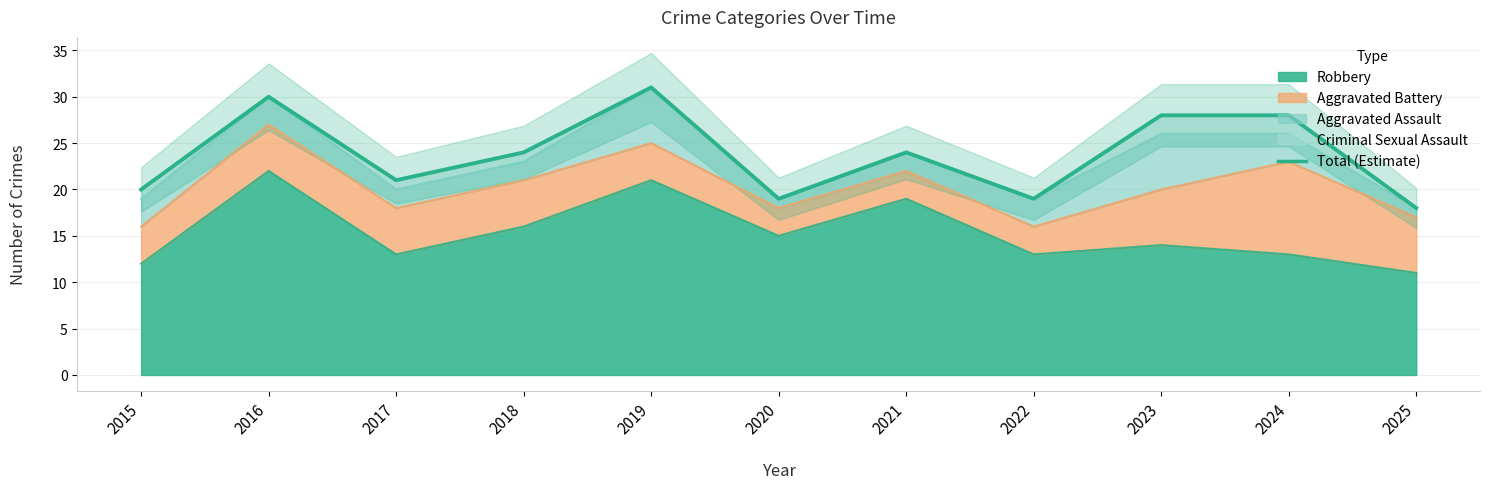

What is the ratio of the value at 2019 to the value at 2025?

1.7